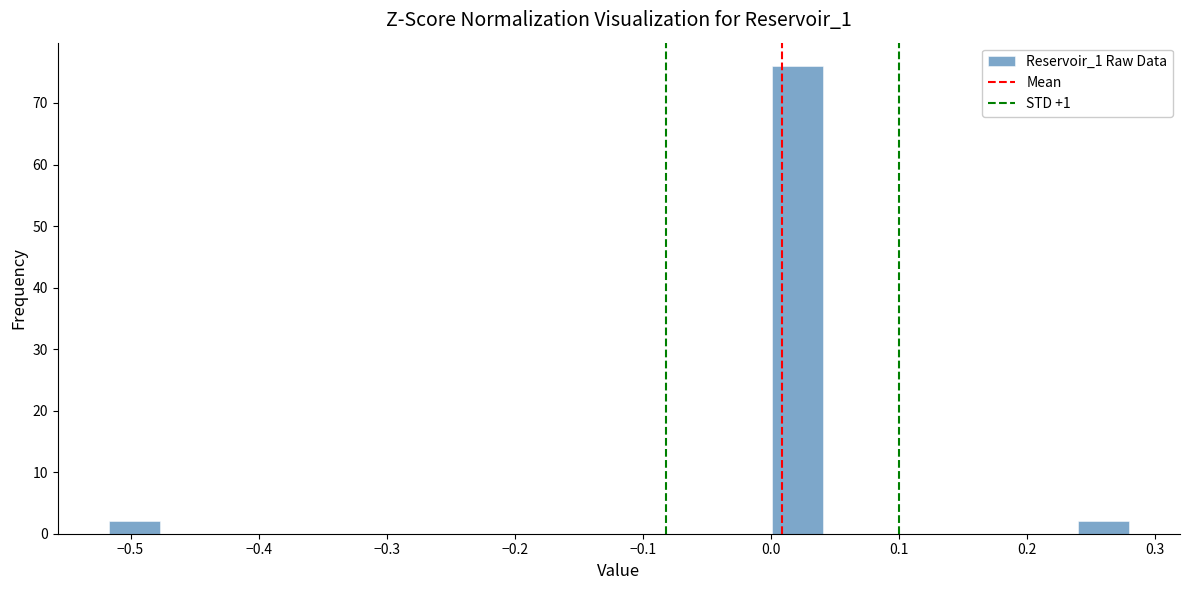

Read against the x-axis, roughly where is the centre of the tallest bar?

0.02